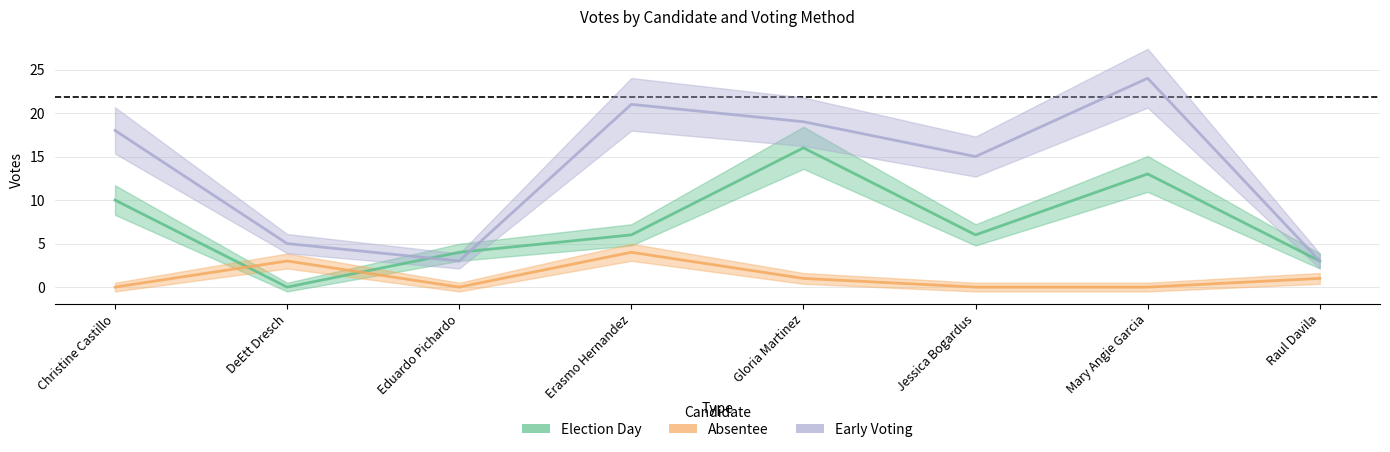

Which label corresponds to the largest value in the chart?

Mary Angie Garcia